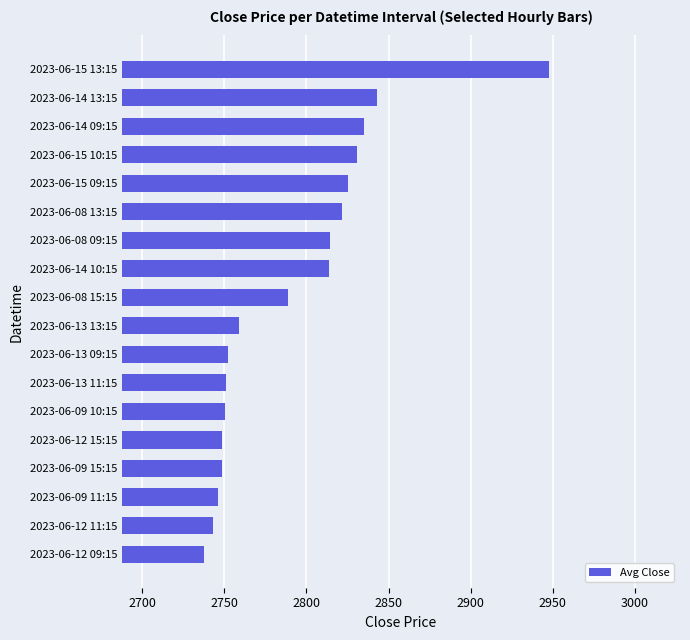

The chart shows a value of 4885.7 at 2023-06-15 13:15. True or false?

False